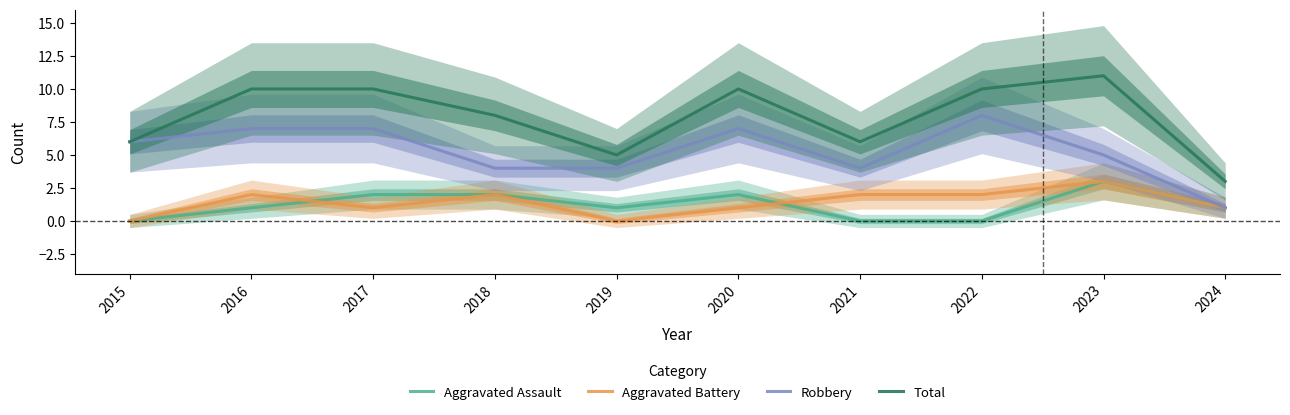

Is the value of Aggravated Assault at 2018 greater than the value of Aggravated Battery at 2018?

No